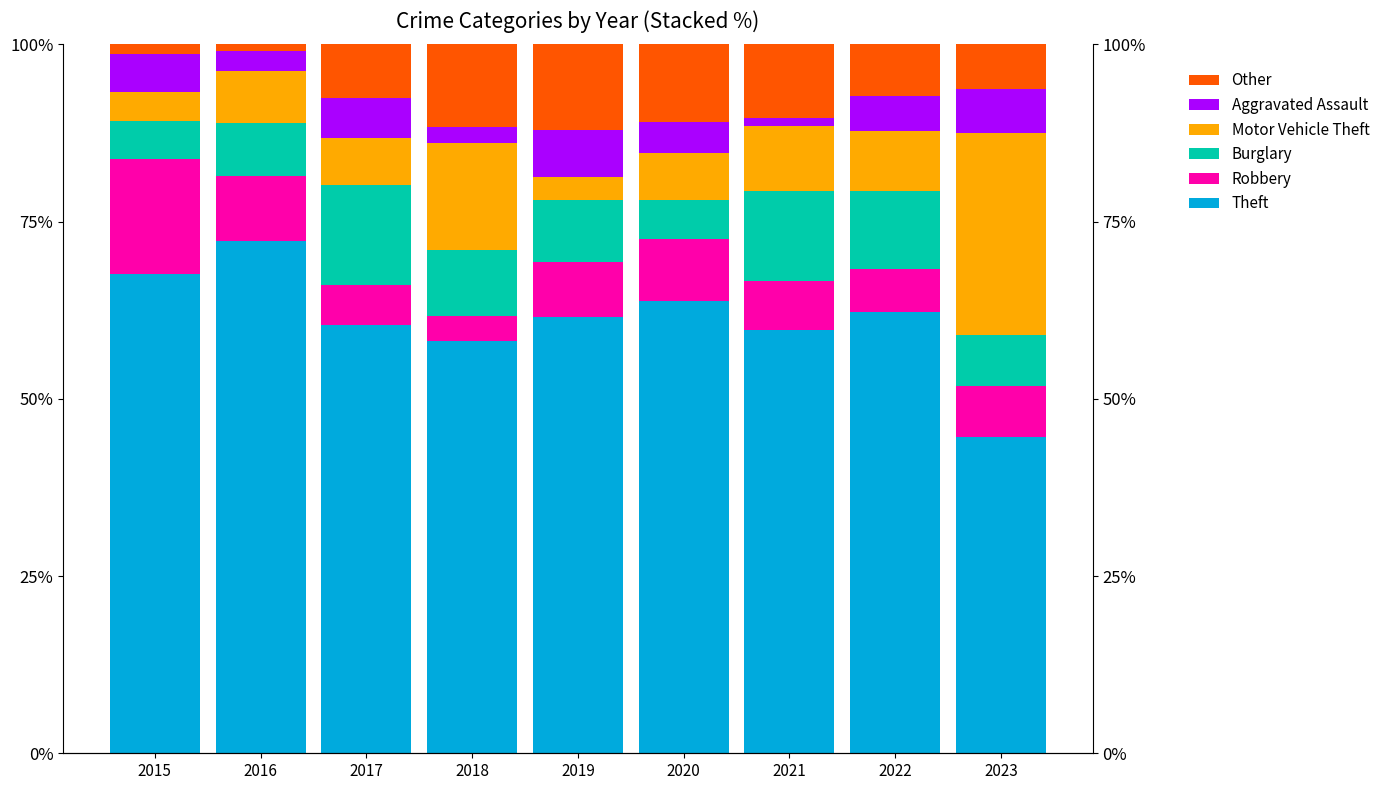

True or false: Other has a value of 14.3 at 2020.

False